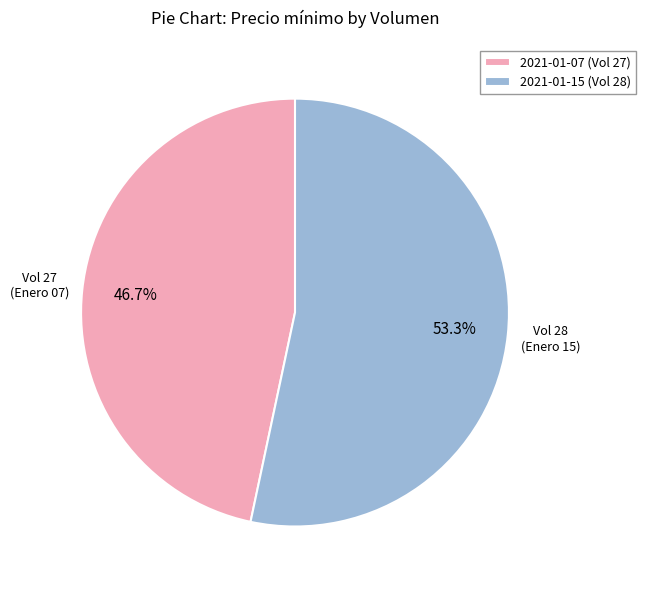

How many segments does this pie chart have?

2